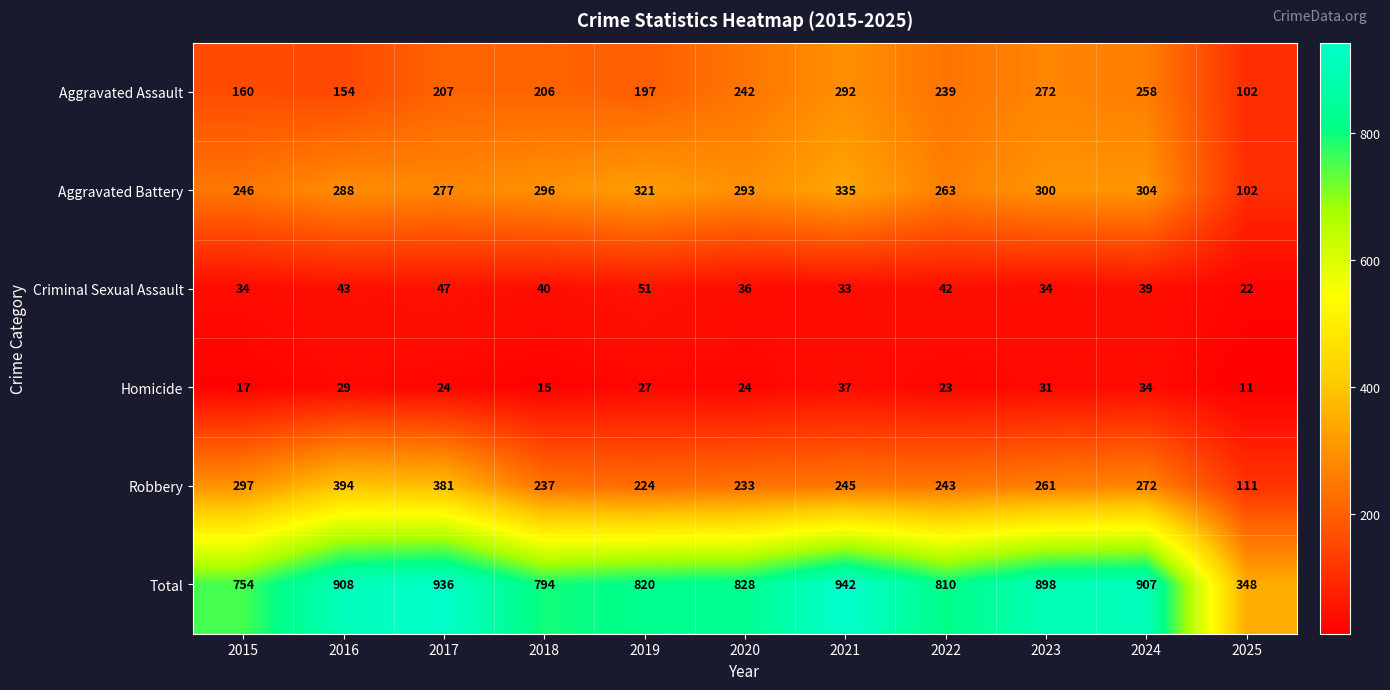

At how many categories does at least one series exceed 531?

10